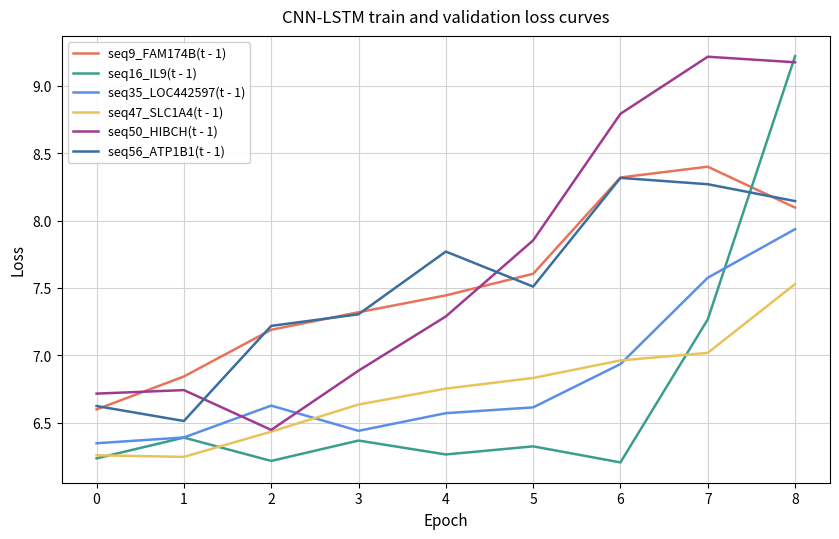

At which category is the sum across all series the highest?

8